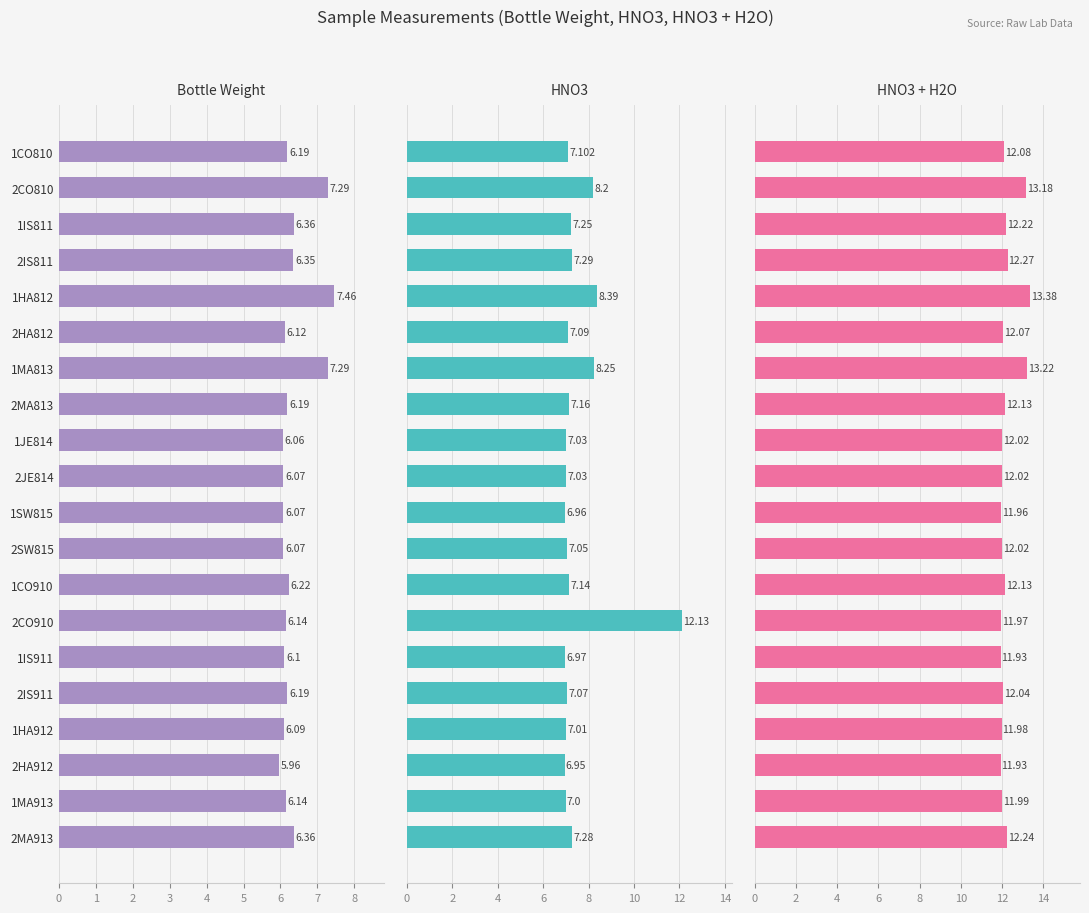

Are the bars grouped side by side (vs. stacked)?

Yes